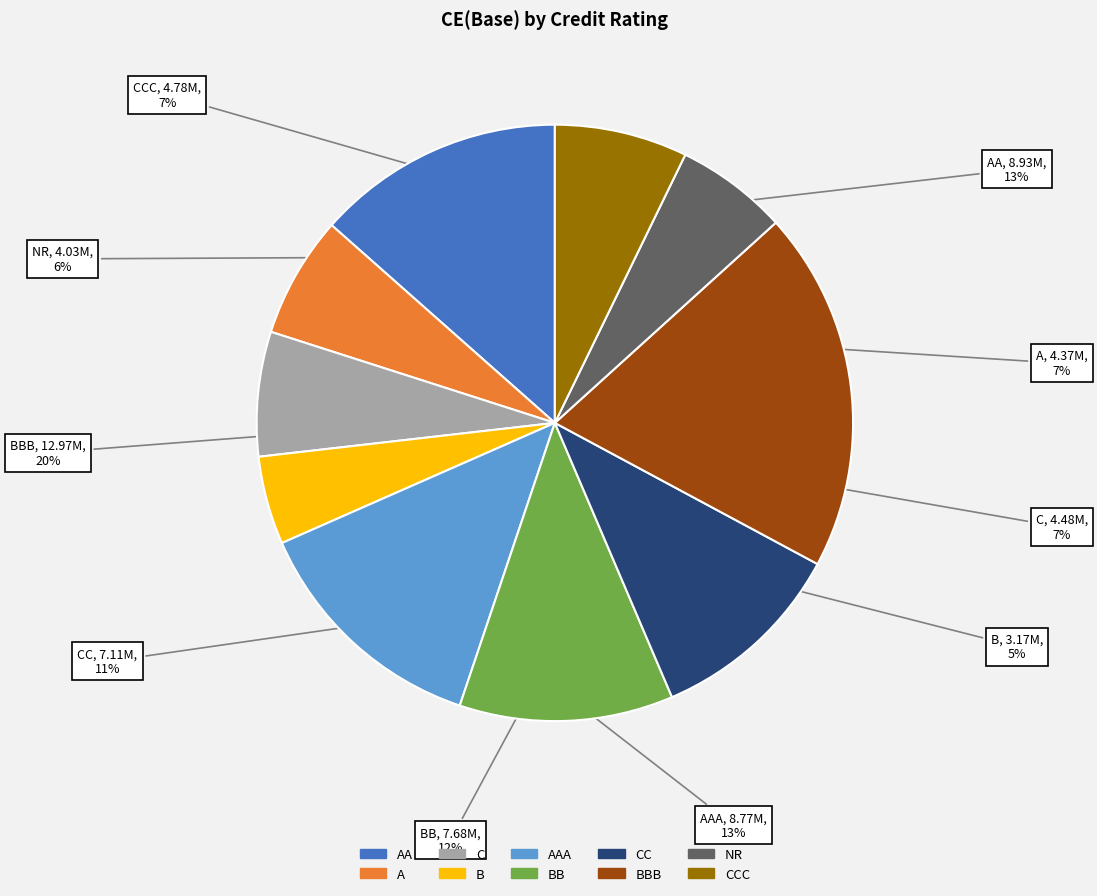

To the nearest percent, what is the average slice percentage?

10%